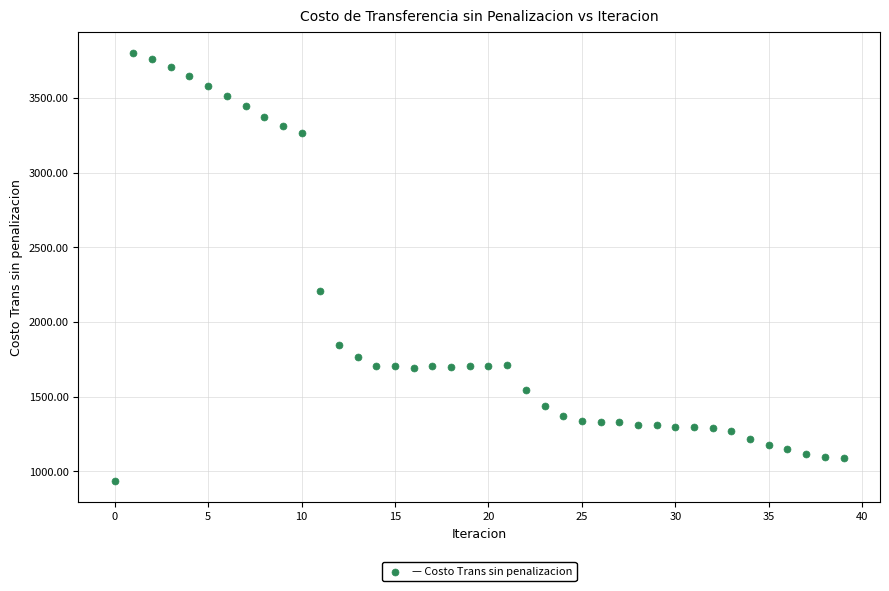

What Y value in the scatter plot is closest to 2369?

2210.7